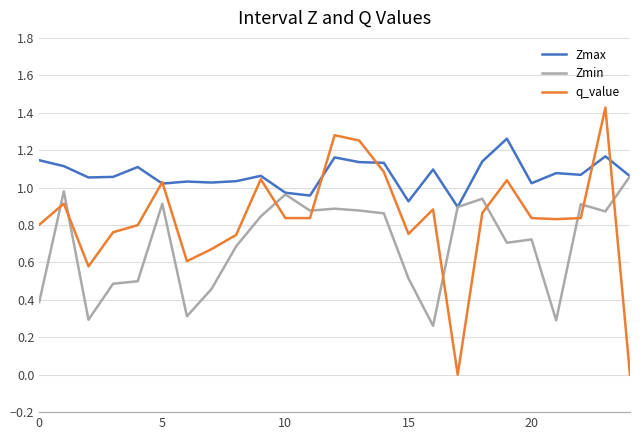

Which series has the largest range (max minus min)?

q_value